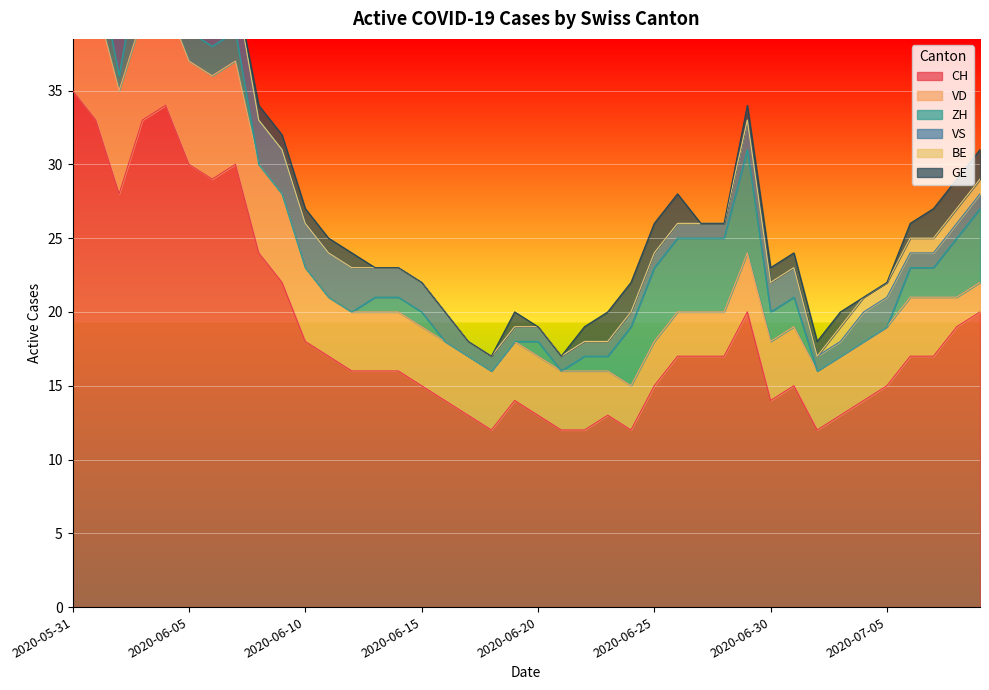

True or false: VS has a value of 1 at 2020-07-08.

False